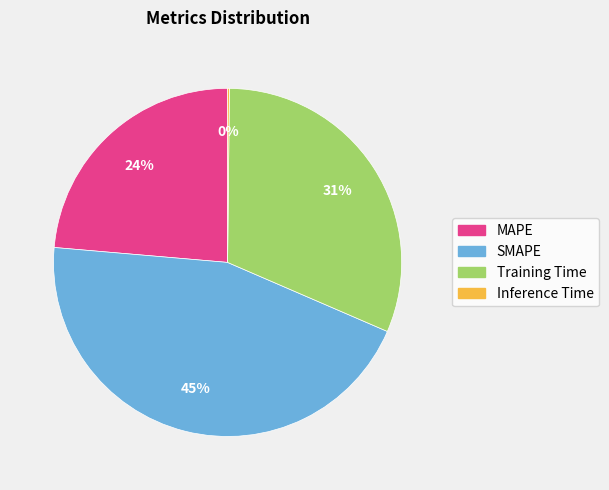

The SMAPE slice represents 45% of the pie. True or false?

True